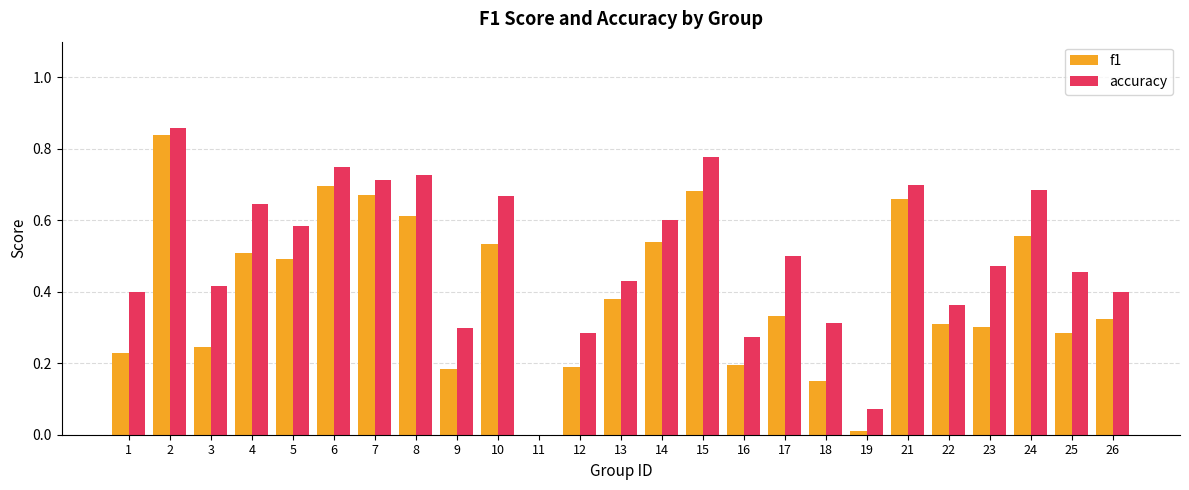

Where is accuracy nearest to the value 0?

11